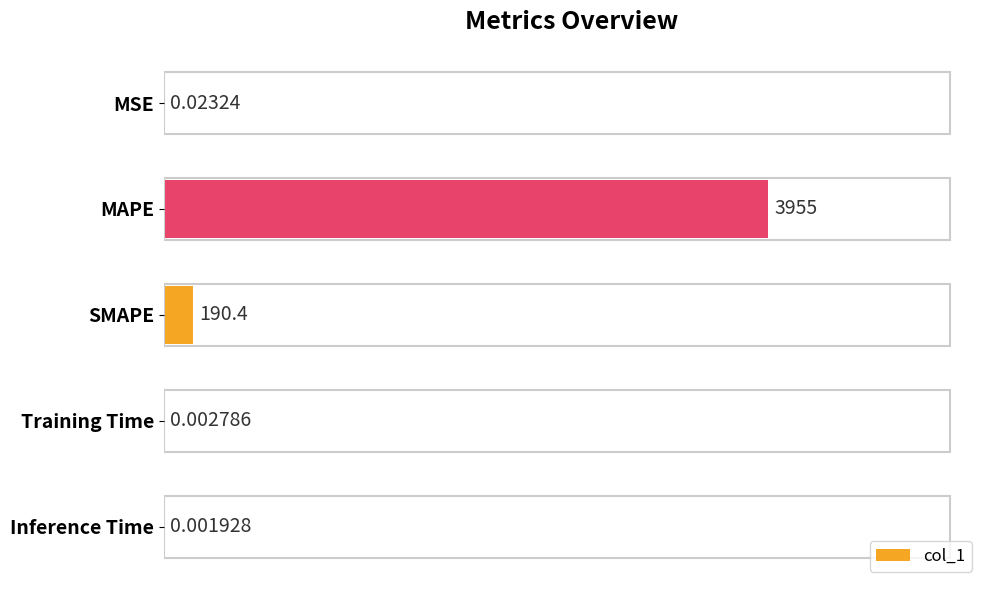

What is the change in value from SMAPE to Inference Time?

-190.4